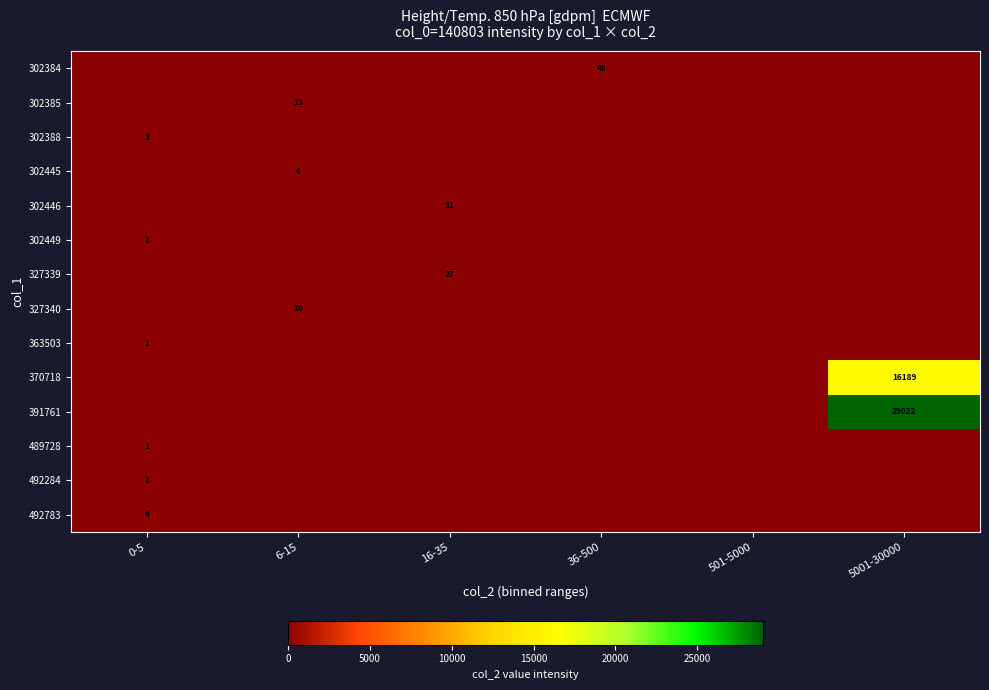

True or false: 327340 has a value of 10 at 6-15.

True